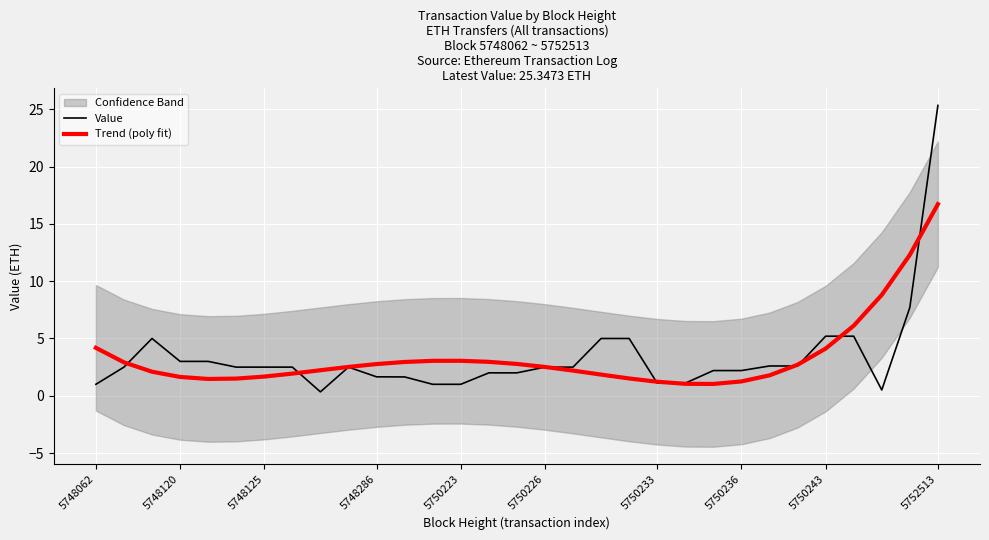

Which category has the highest value in the Value series?

5752513